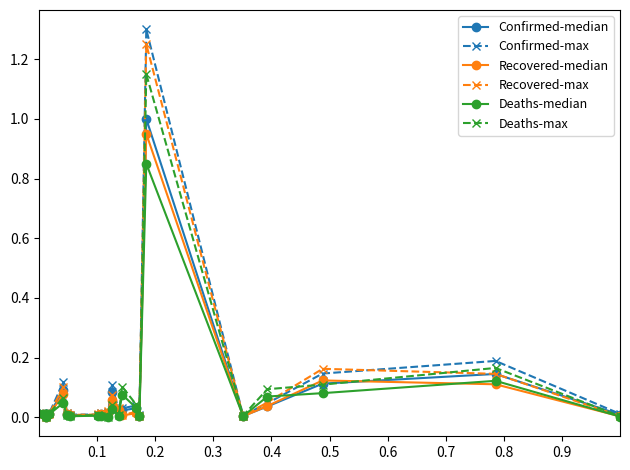

What is the maximum value shown in the chart?

1.3